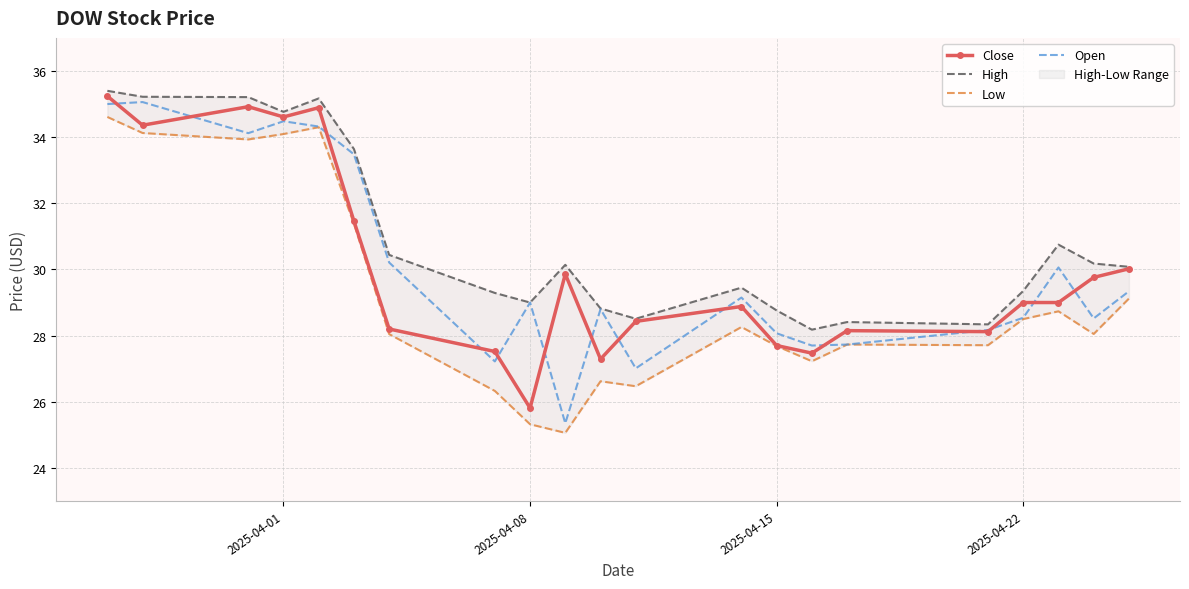

True or false: Open has a value of 59.6 at 2025-04-01.

False